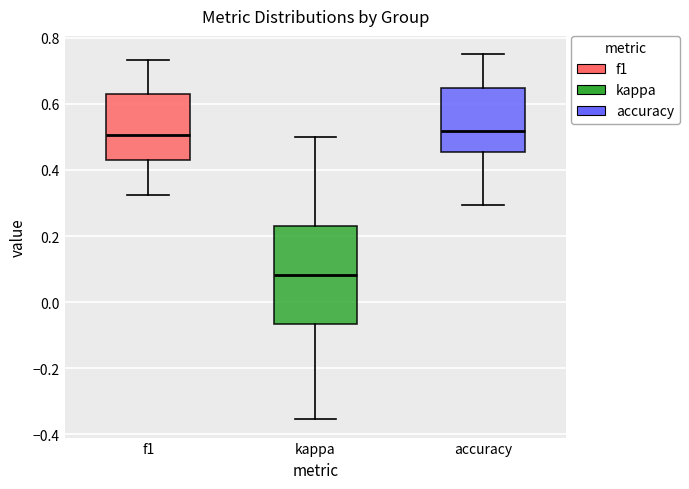

Which box's median line is the lowest?

kappa